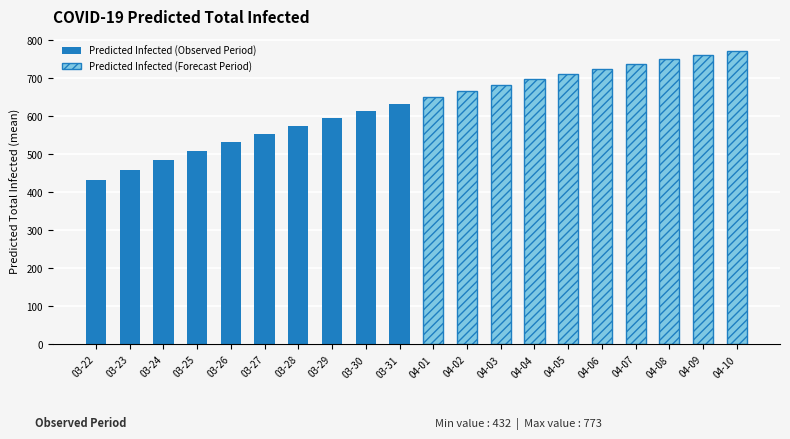

How many data points in Predicted Infected (Observed Period) are less than 554?

5